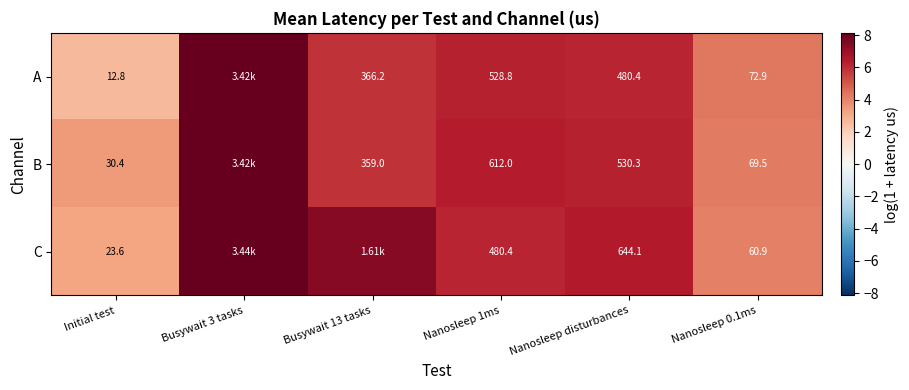

What is the maximum value shown in the chart?

8.1